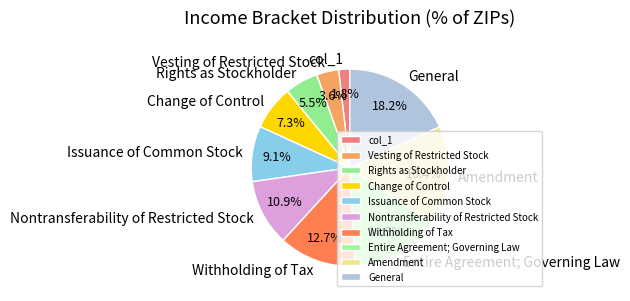

Which category has the smallest portion of the pie?

col_1